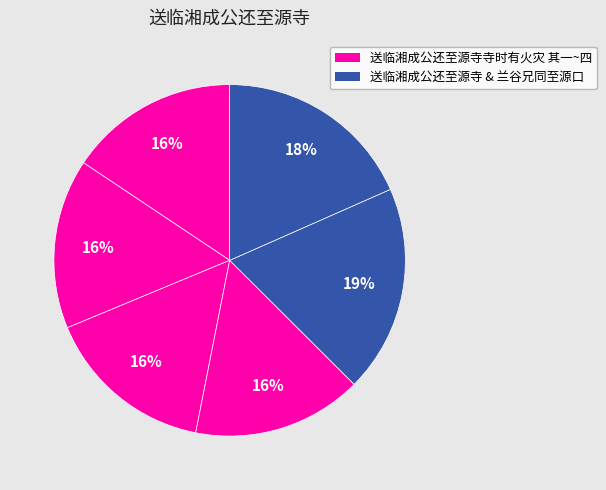

Which category has the smallest portion of the pie?

送临湘成公还至源寺寺时有火灾 其一